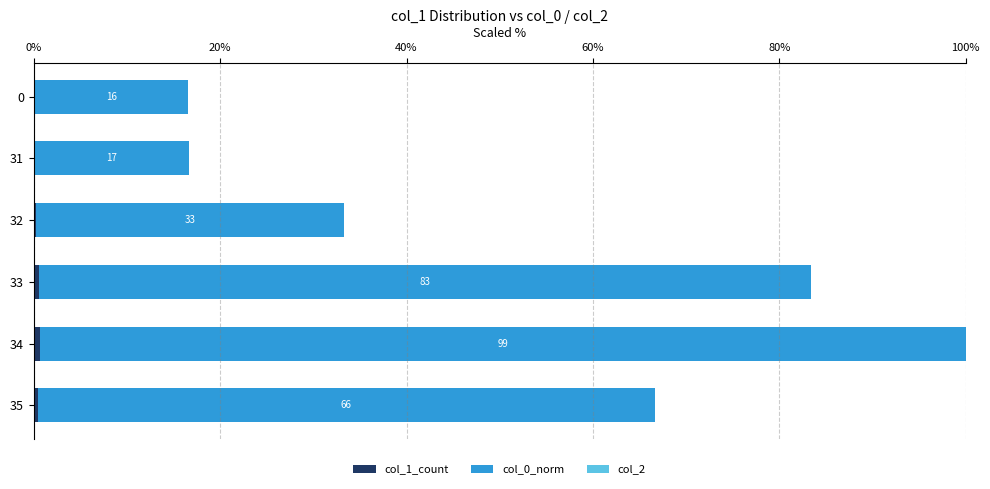

At which category is the sum across all series the highest?

34